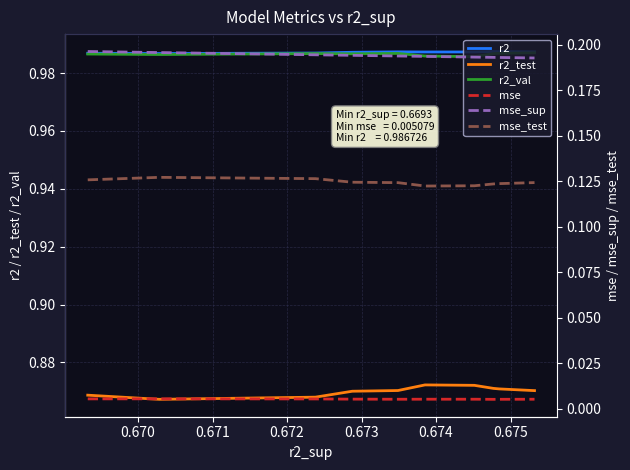

Count the number of data series in this chart.

6